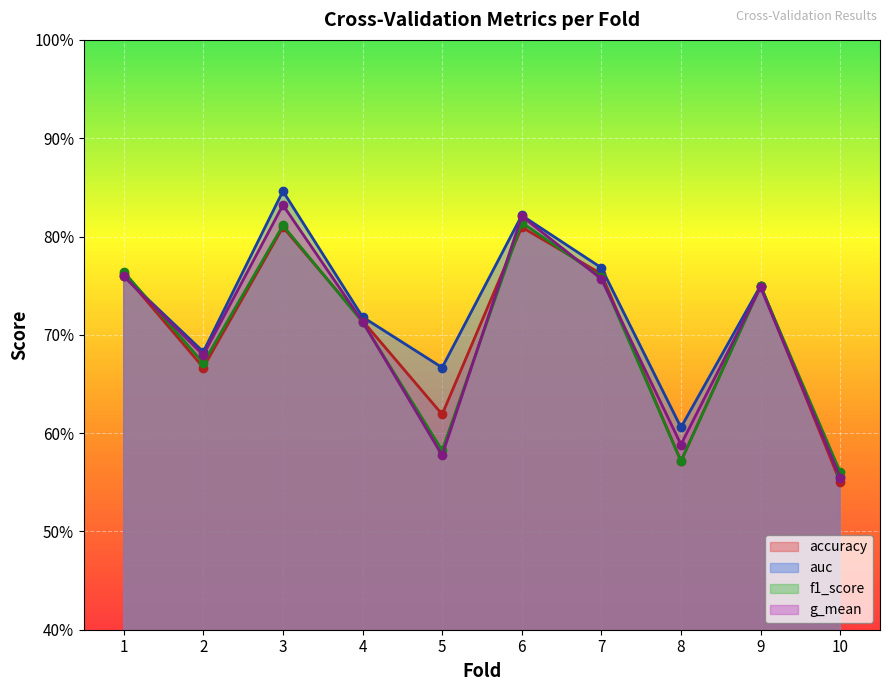

At how many categories does at least one series exceed 0?

10